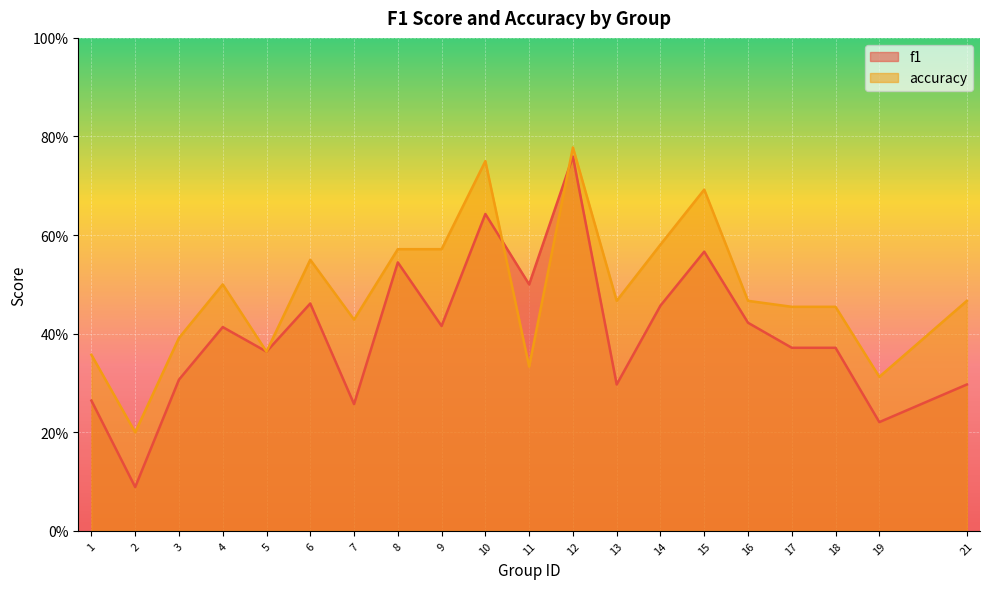

At which category does f1 reach its first local valley?

2